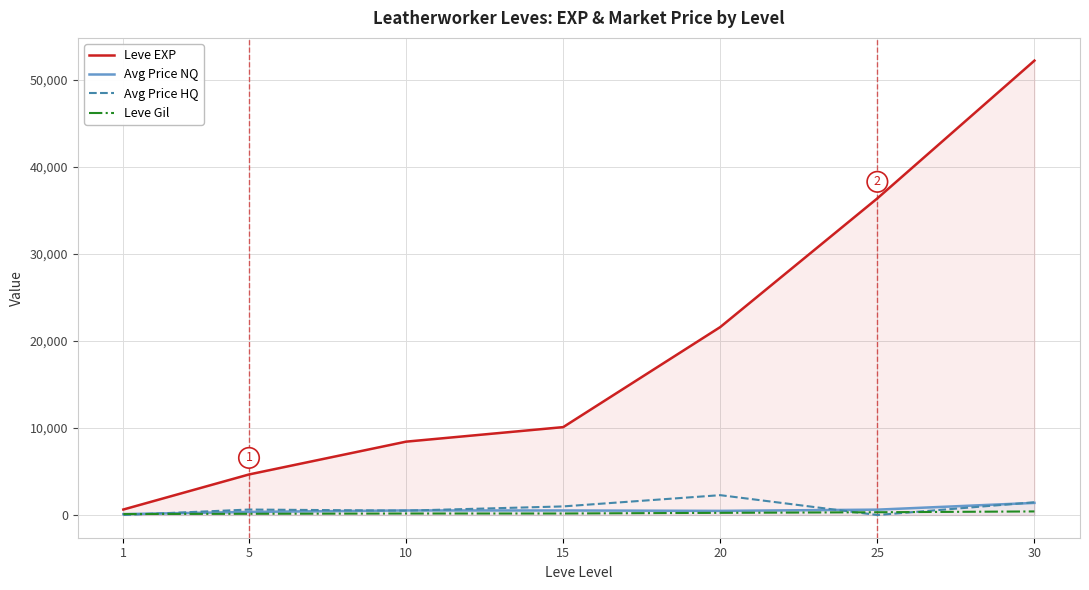

Rank the series by their maximum value, from lowest to highest.

Leve Gil, Avg Price NQ, Avg Price HQ, Leve EXP